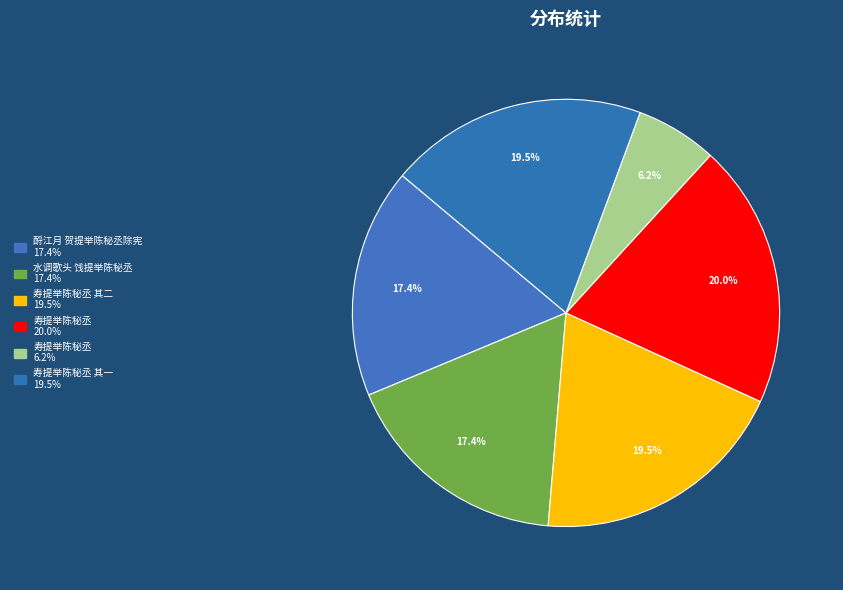

How many slices are in this pie chart?

6